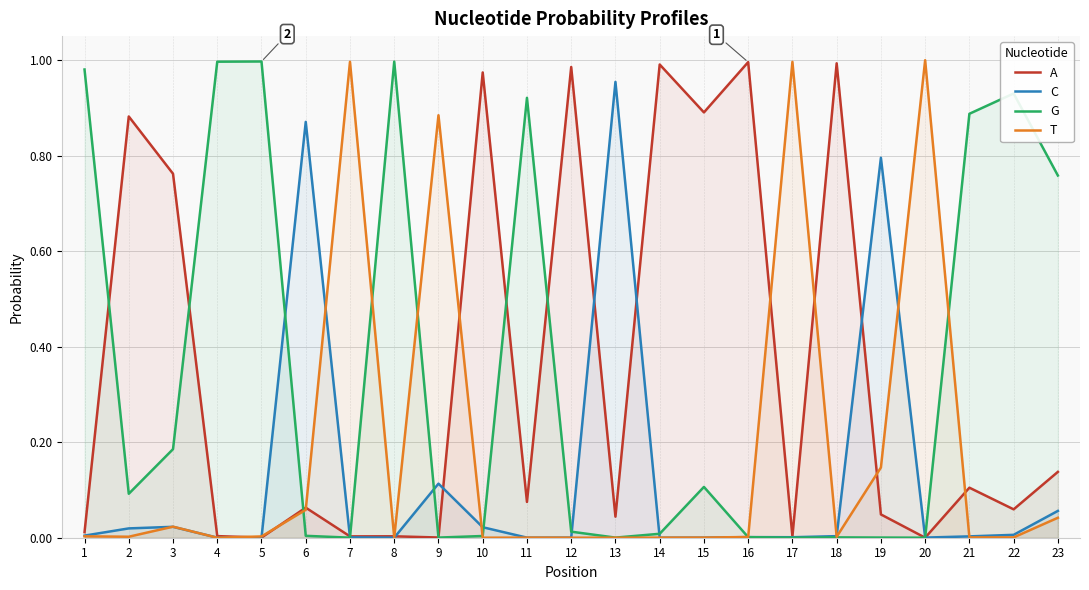

How many lines are shown in the chart?

4